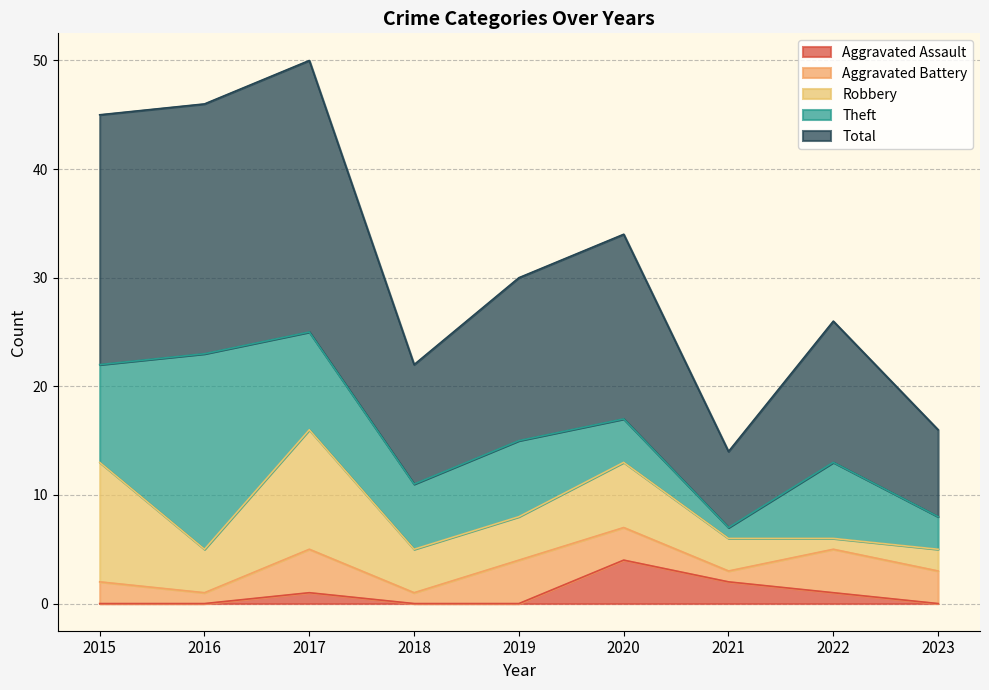

What are all the series names shown in the legend?

Aggravated Assault, Aggravated Battery, Robbery, Theft, Total